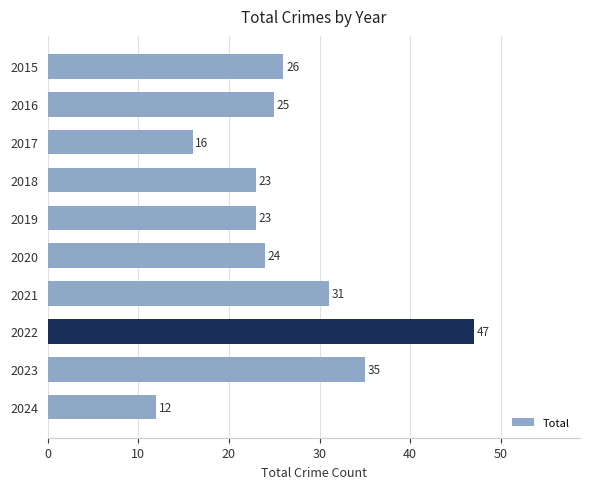

How many distinct data groups are displayed?

1